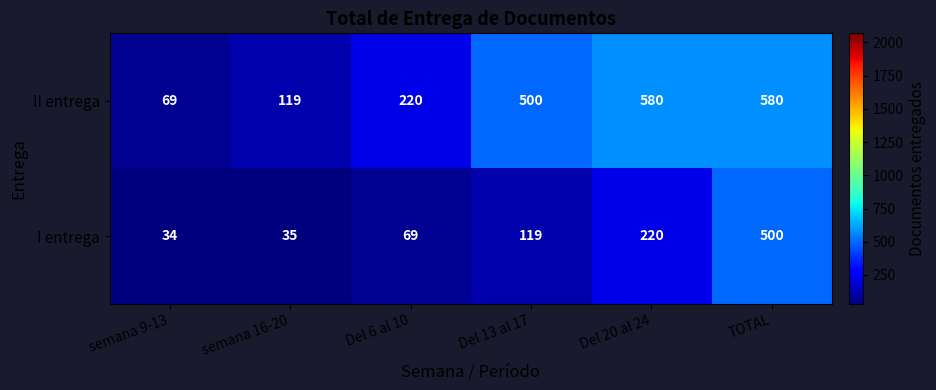

What is the difference between the maximum and minimum values in the I entrega series?

466